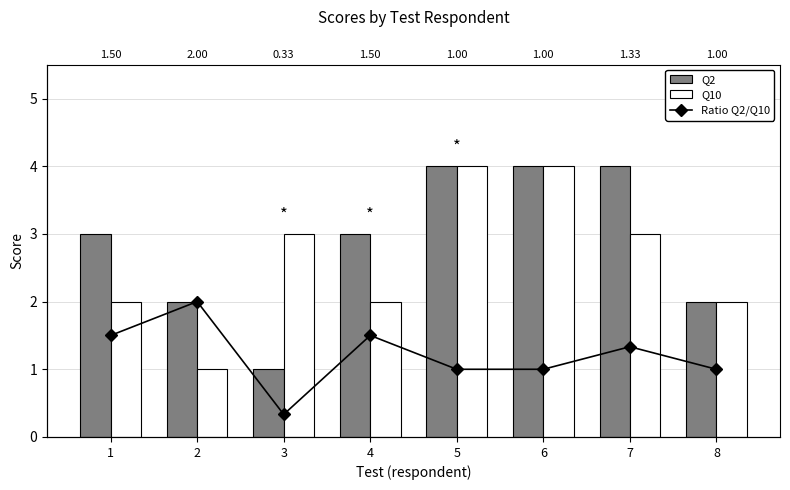

What are all the series names shown in the legend?

Q2, Q10, Ratio Q2/Q10